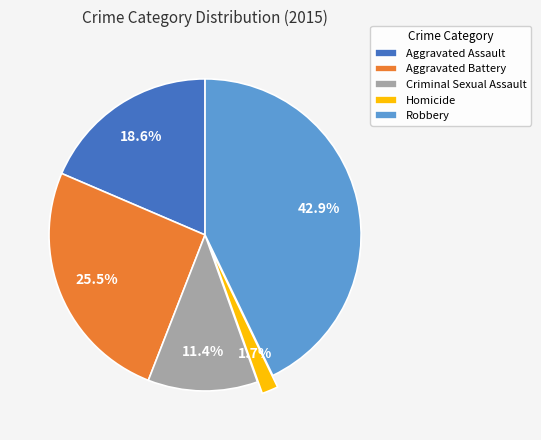

True or false: Robbery accounts for 36% of the total.

False